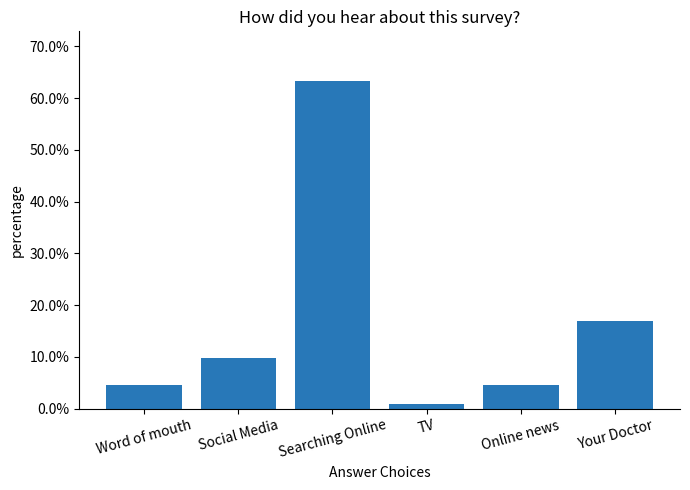

Which label corresponds to the largest value in the chart?

Searching Online